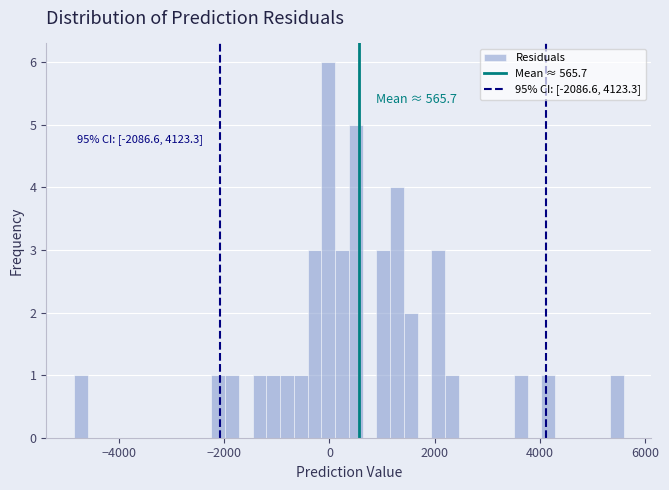

Around what value on the x-axis is the tallest bar? Give the approximate position of its centre, as read against the axis.

0